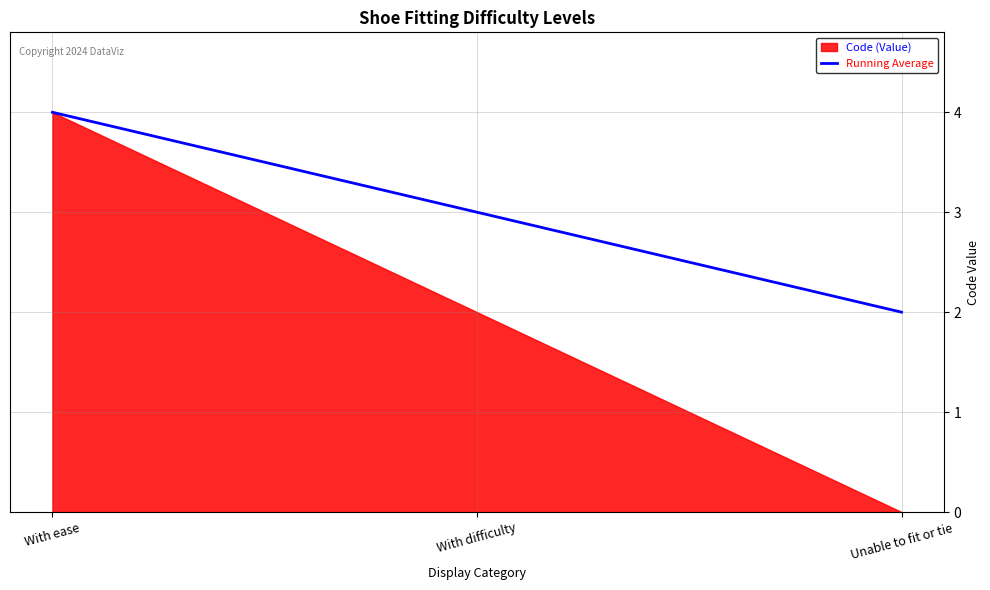

Reading left to right, what are all the values shown in this chart?

With ease=4	With difficulty=3	Unable to fit or tie=2